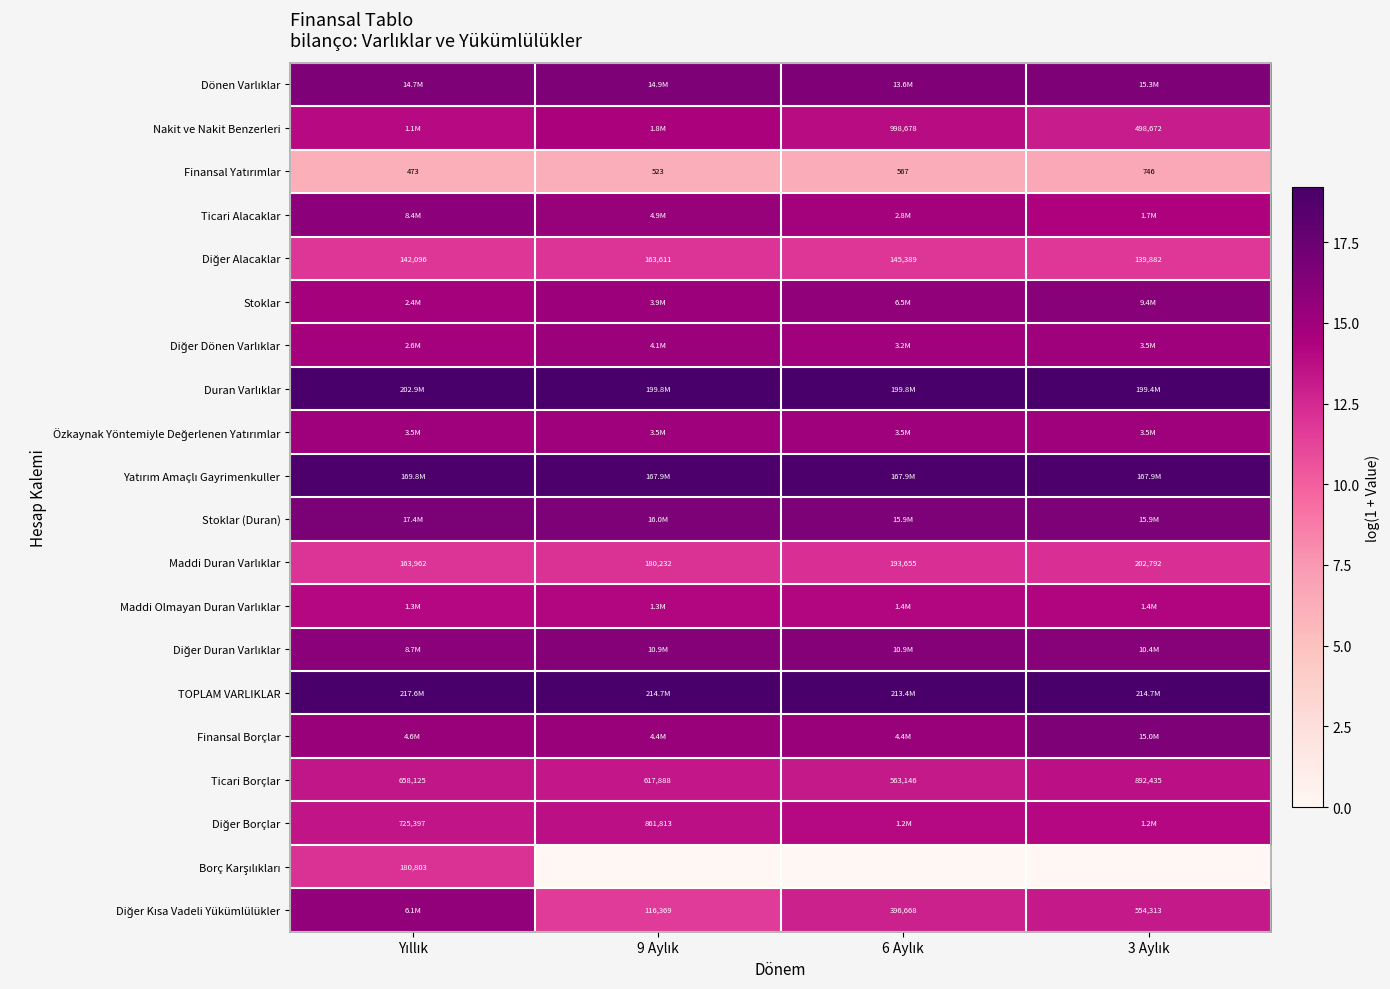

Rank the series at 9 Aylık from highest to lowest value.

TOPLAM VARLIKLAR, Duran Varlıklar, Yatırım Amaçlı Gayrimenkuller, Stoklar (Duran), Dönen Varlıklar, Diğer Duran Varlıklar, Ticari Alacaklar, Finansal Borçlar, Diğer Dönen Varlıklar, Stoklar, Özkaynak Yöntemiyle Değerlenen Yatırımlar, Nakit ve Nakit Benzerleri, Maddi Olmayan Duran Varlıklar, Diğer Borçlar, Ticari Borçlar, Maddi Duran Varlıklar, Diğer Alacaklar, Diğer Kısa Vadeli Yükümlülükler, Finansal Yatırımlar, Borç Karşılıkları